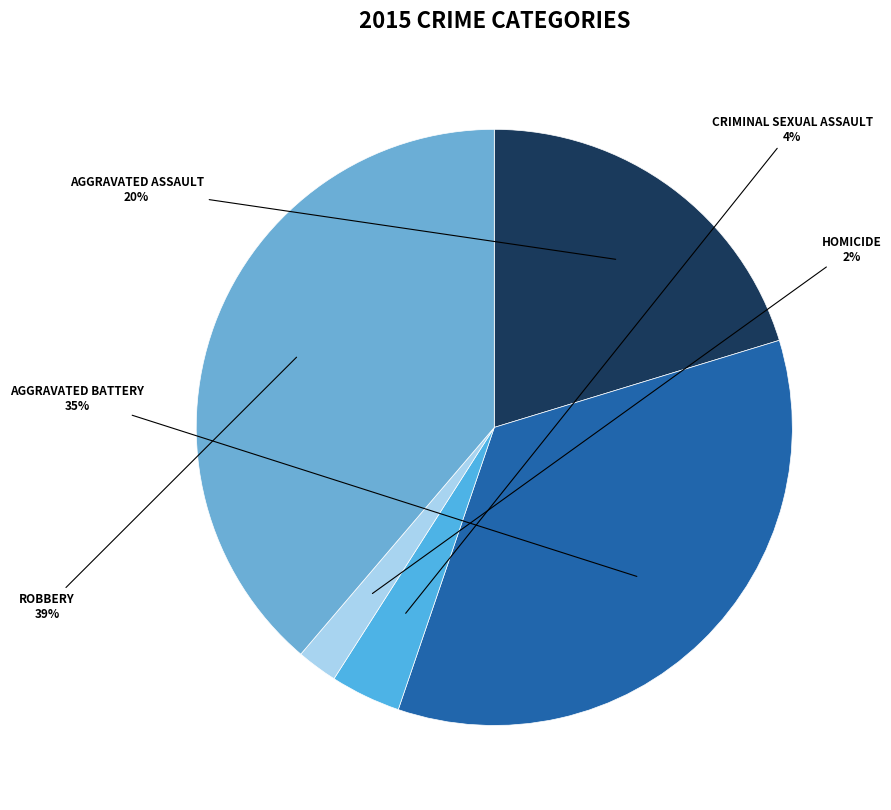

How many slices are in this pie chart?

5